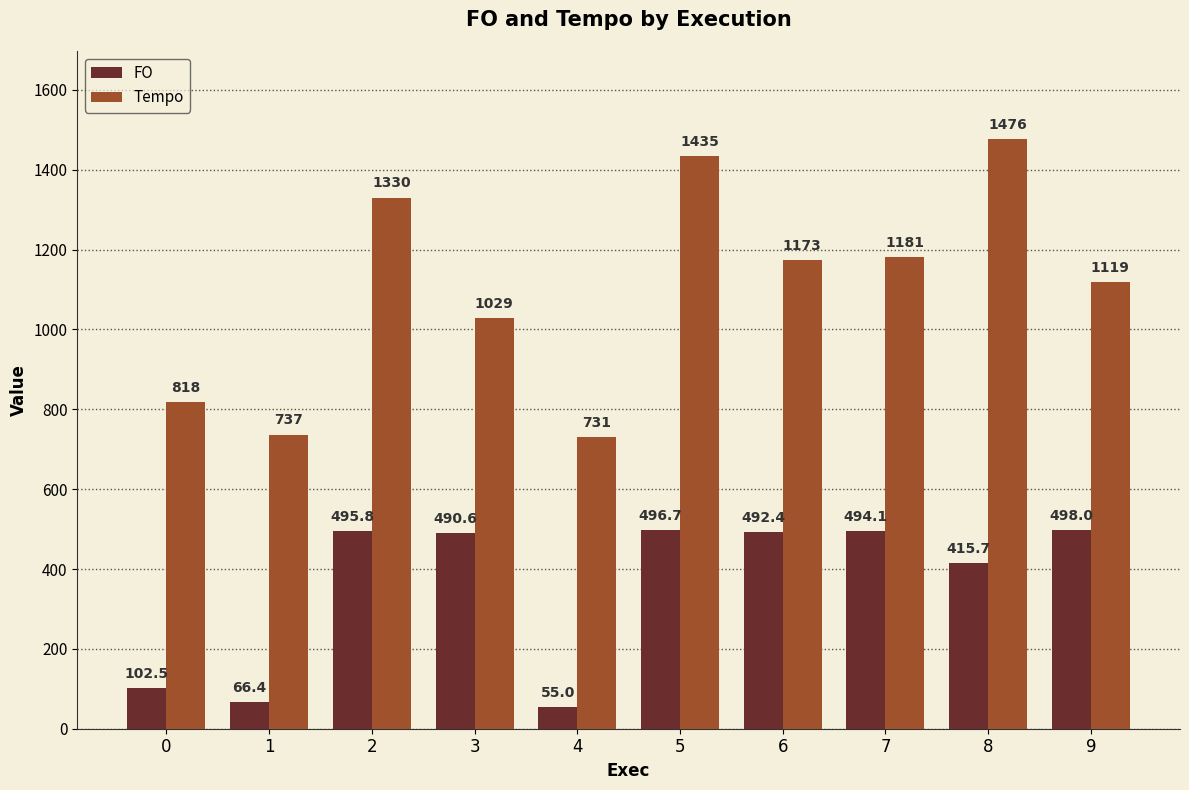

Does the chart contain any negative values?

No